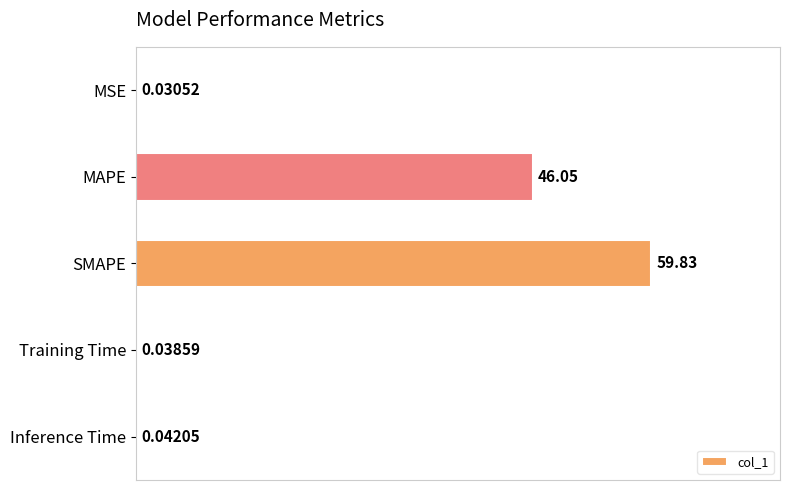

Between MSE and Inference Time, which is larger?

Inference Time